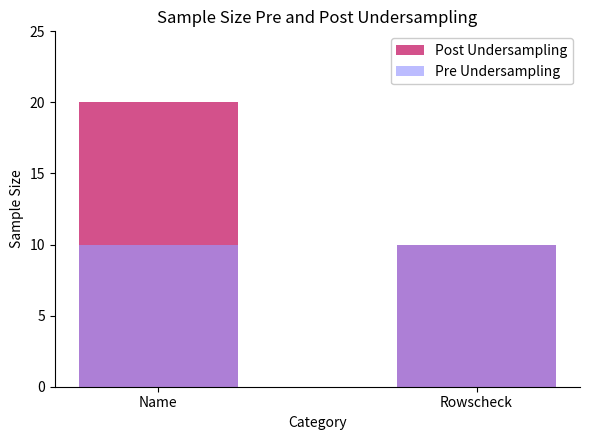

Reading left to right, extract all data points from this chart.

Post Undersampling: Name=20	Rowscheck=10
Pre Undersampling: Name=10	Rowscheck=10